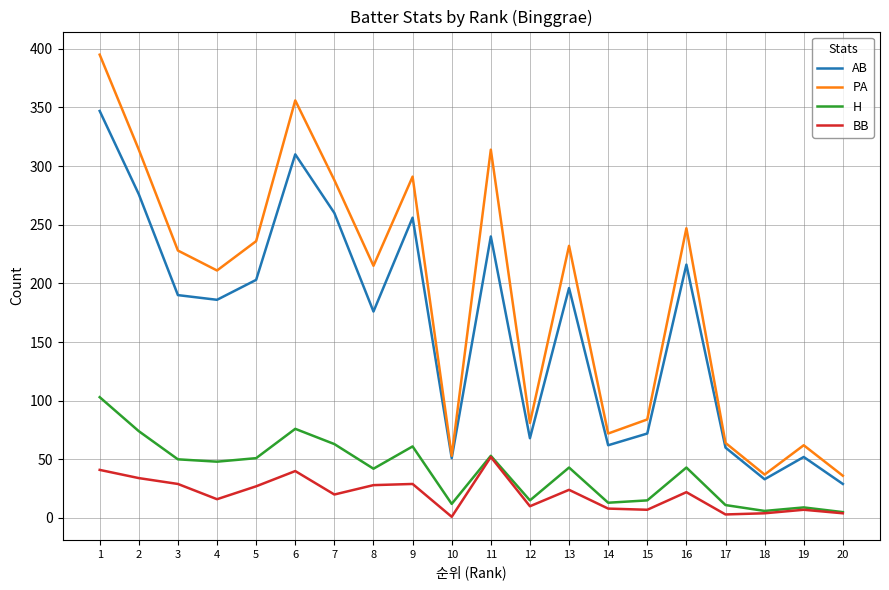

How many interior local peaks does the BB series have?

6